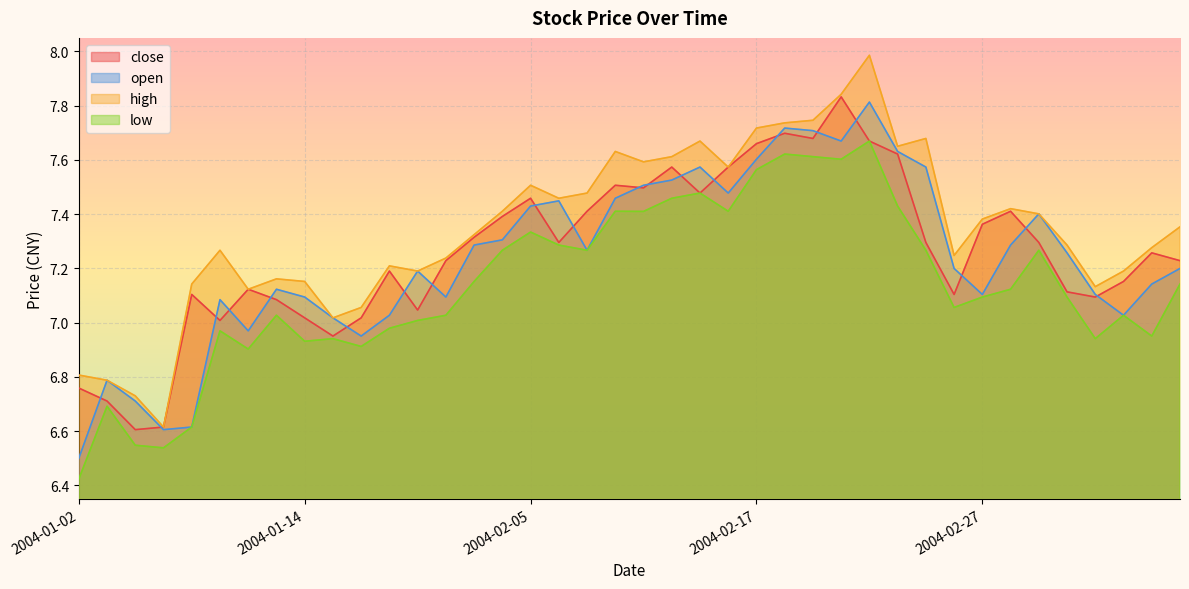

What position from the right is 2004-02-17?

16